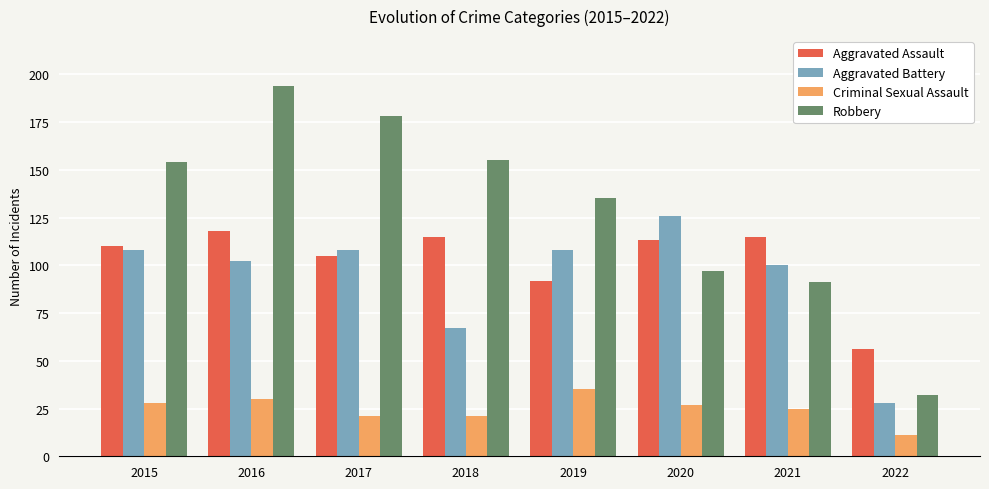

Reading left to right, what are all the values shown in this chart?

Aggravated Assault: 2015=110	2016=118	2017=105	2018=115	2019=92	2020=113	2021=115	2022=56
Aggravated Battery: 2015=108	2016=102	2017=108	2018=67	2019=108	2020=126	2021=100	2022=28
Criminal Sexual Assault: 2015=28	2016=30	2017=21	2018=21	2019=35	2020=27	2021=25	2022=11
Robbery: 2015=154	2016=194	2017=178	2018=155	2019=135	2020=97	2021=91	2022=32